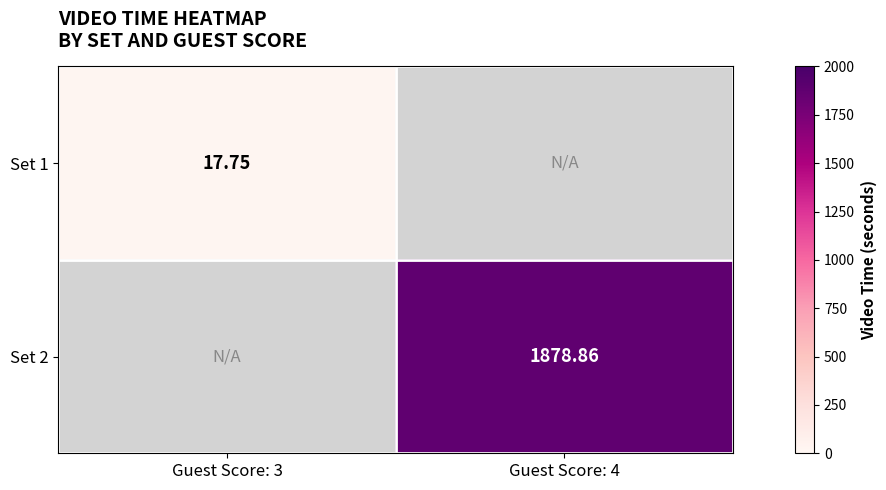

How many data points in Set 2 are above 1878?

1